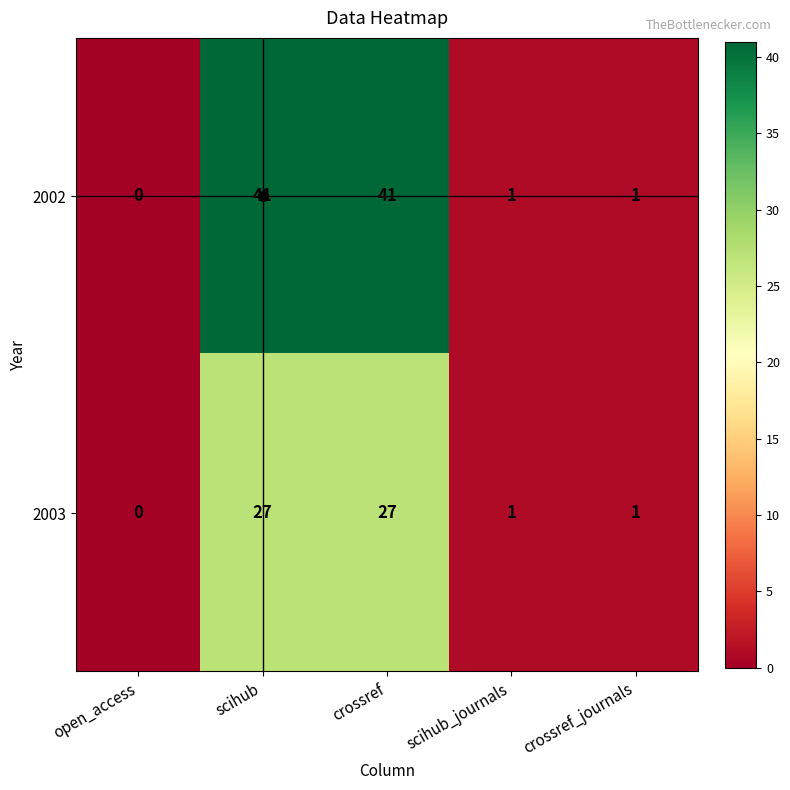

Read the 2003 value at crossref, to the nearest 10.

30